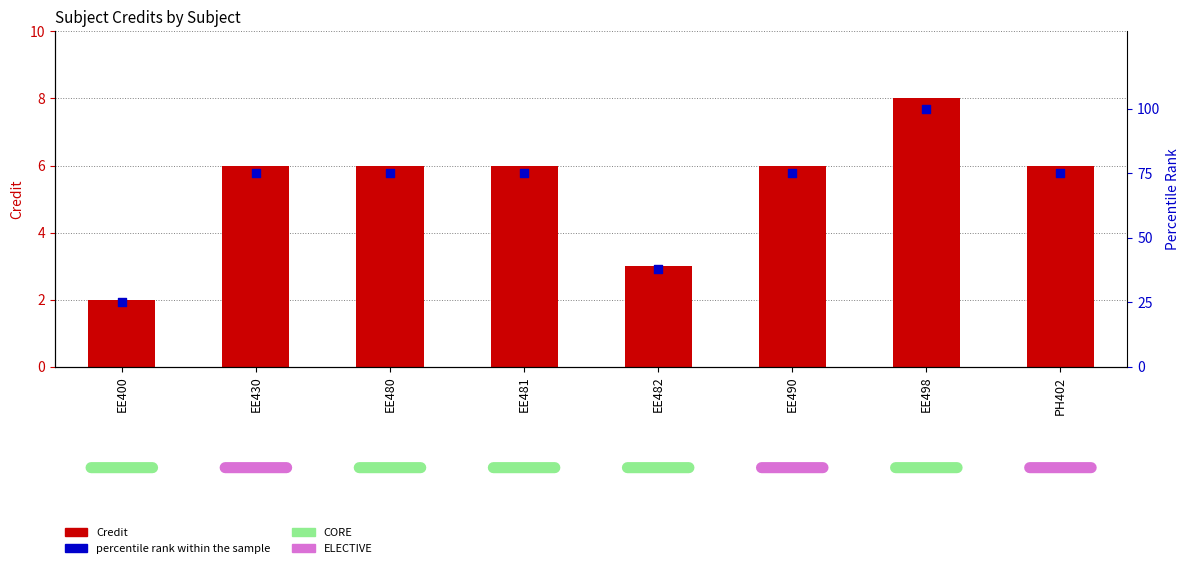

Which series reaches the minimum Y coordinate?

Credit